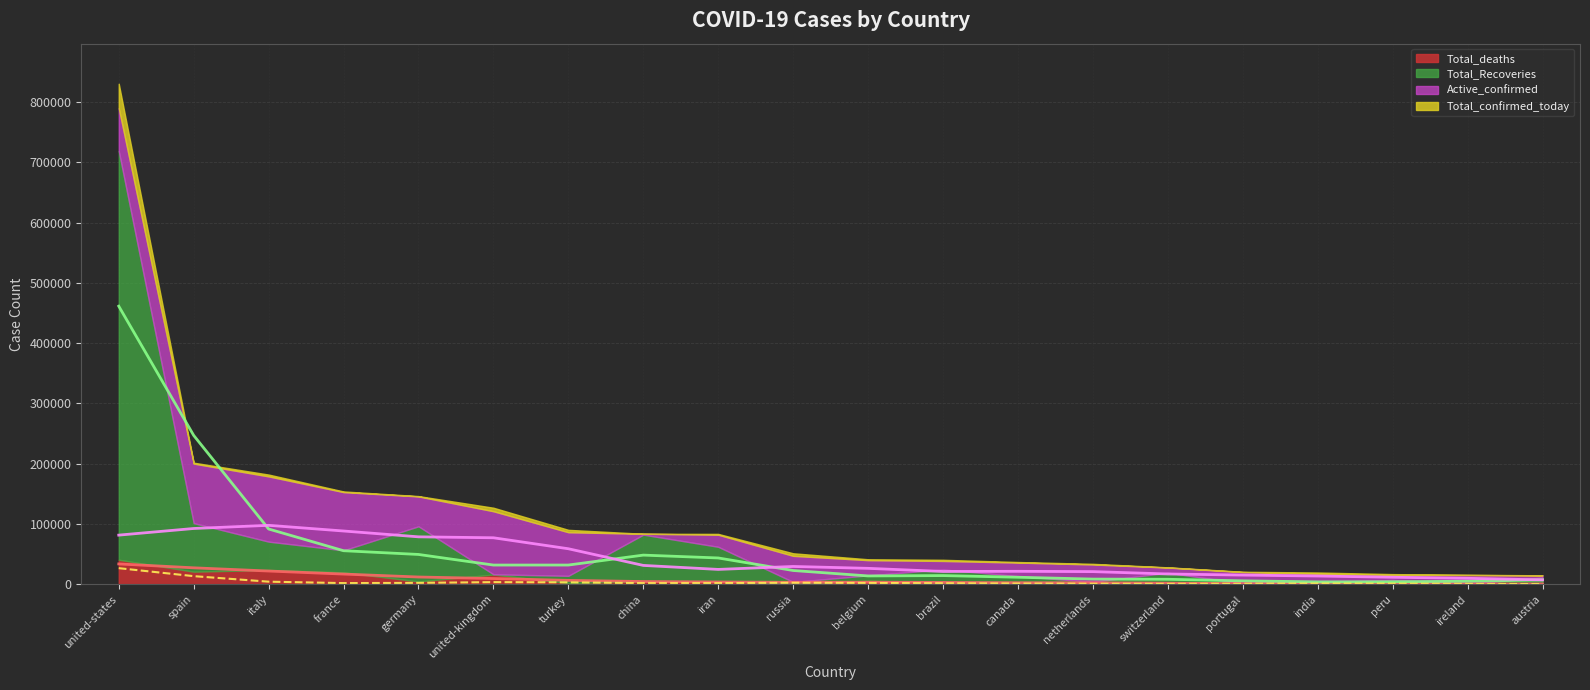

What is the label of the 19th point from the left?

ireland